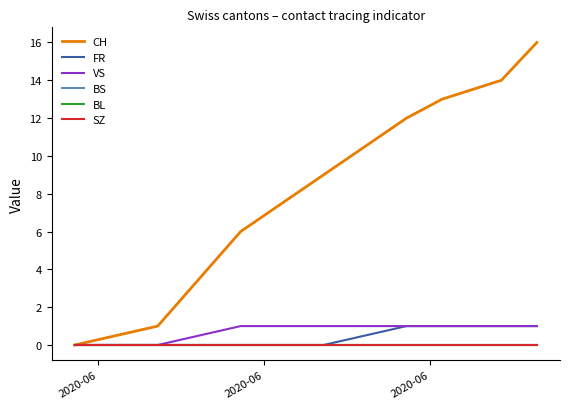

Does the chart have visible grid lines?

No